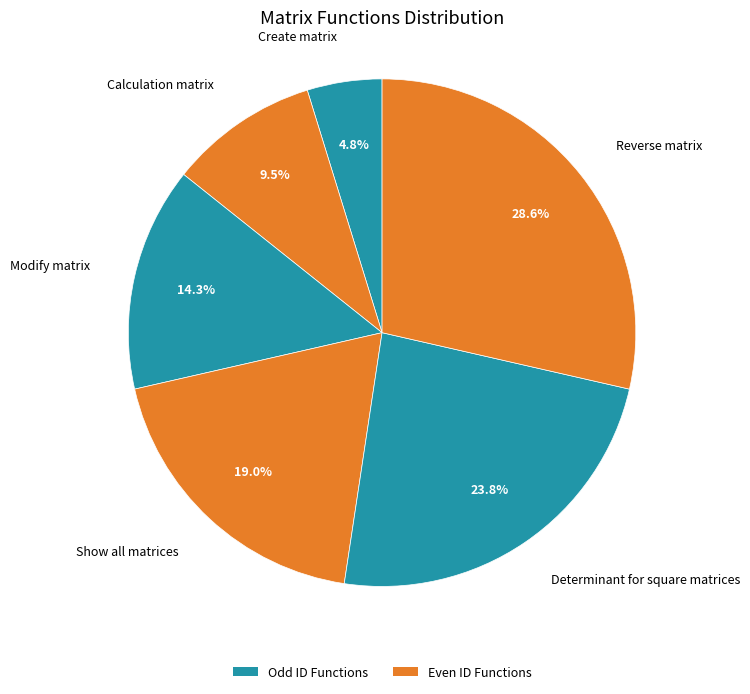

What is the largest slice in the pie chart?

Reverse matrix